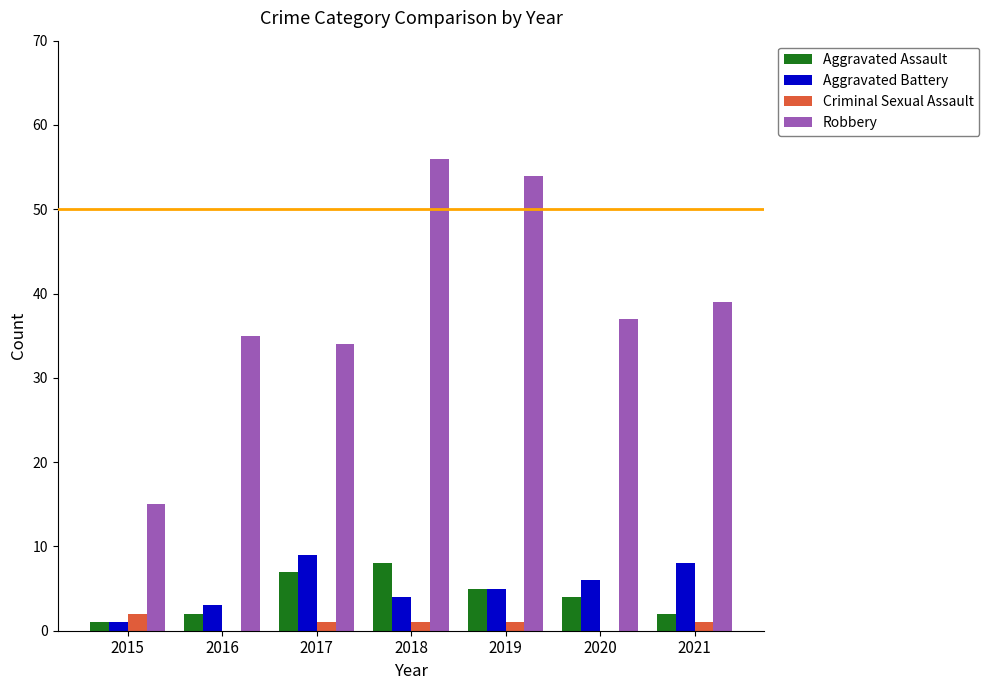

What is the maximum value for Aggravated Assault?

8